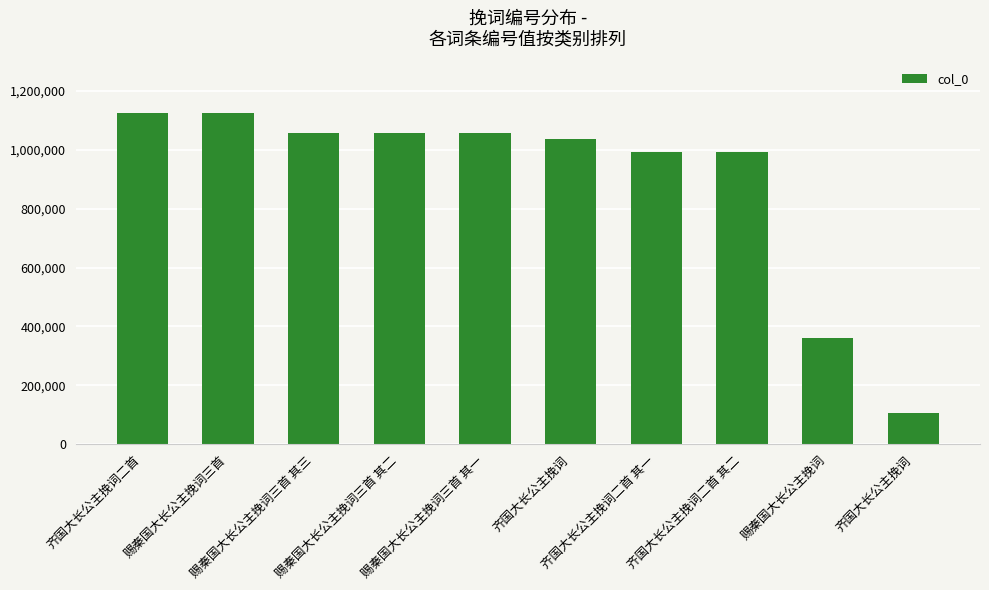

List the labels in order of value, largest first.

齐国大长公主挽词二首, 赐秦国大长公主挽词三首, 赐秦国大长公主挽词三首 其三, 赐秦国大长公主挽词三首 其二, 赐秦国大长公主挽词三首 其一, 齐国大长公主挽词, 齐国大长公主挽词二首 其一, 齐国大长公主挽词二首 其二, 赐秦国大长公主挽词, 齐国大长公主挽词